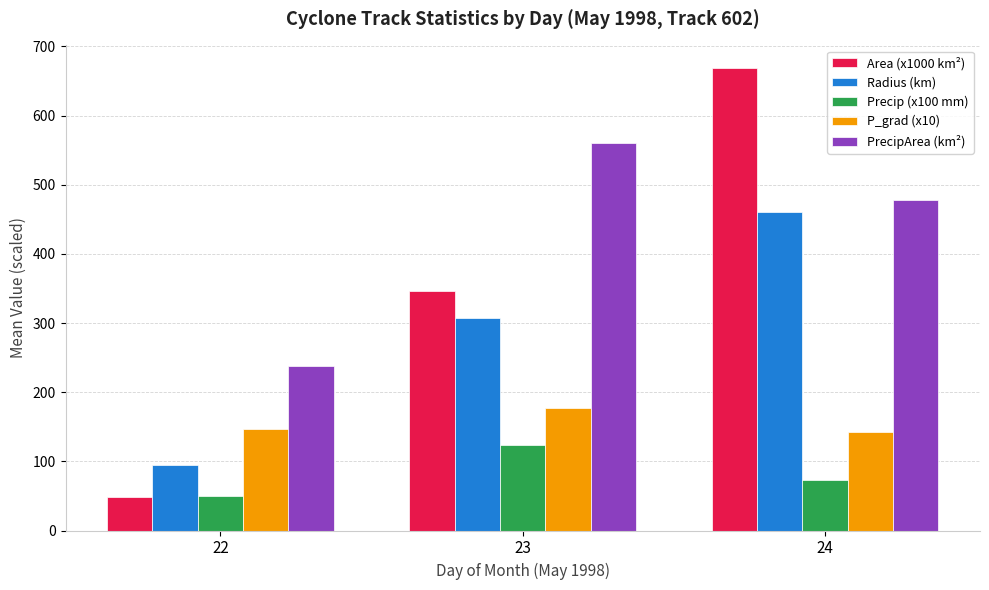

What is the difference between the maximum and minimum values in the Area (x1000 km²) series?

620.0